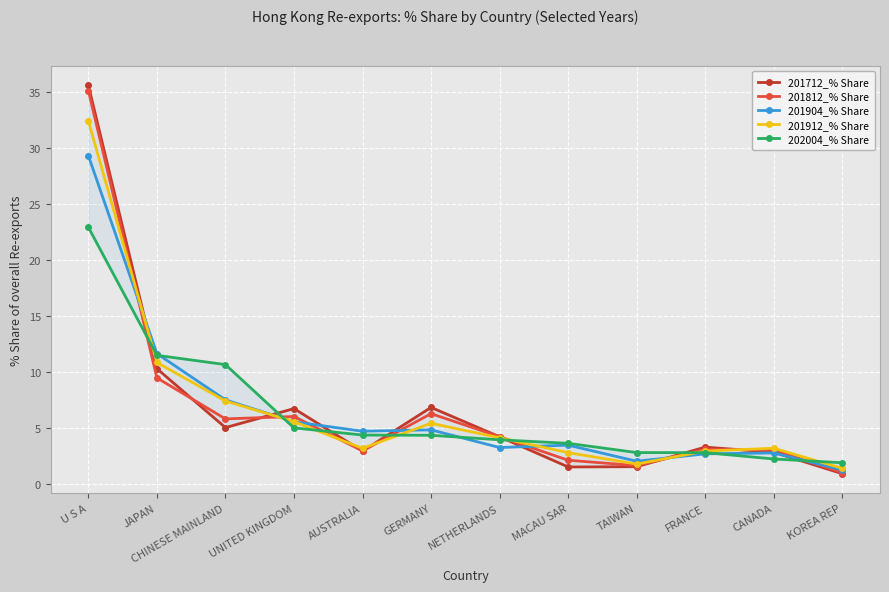

What is the greatest value displayed?

35.6